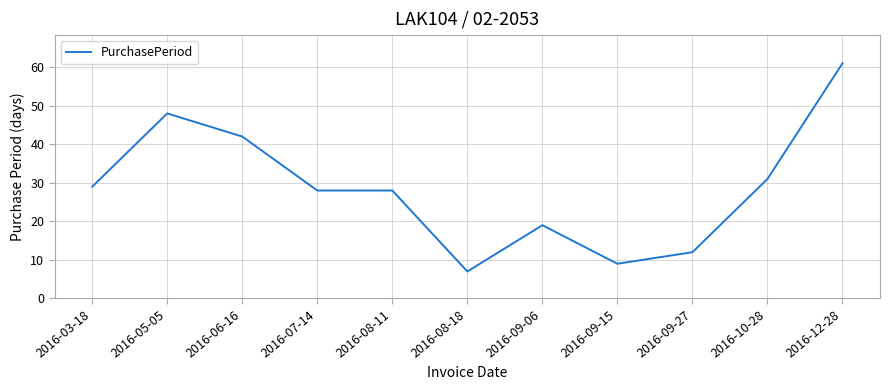

How many lines are shown in the chart?

1